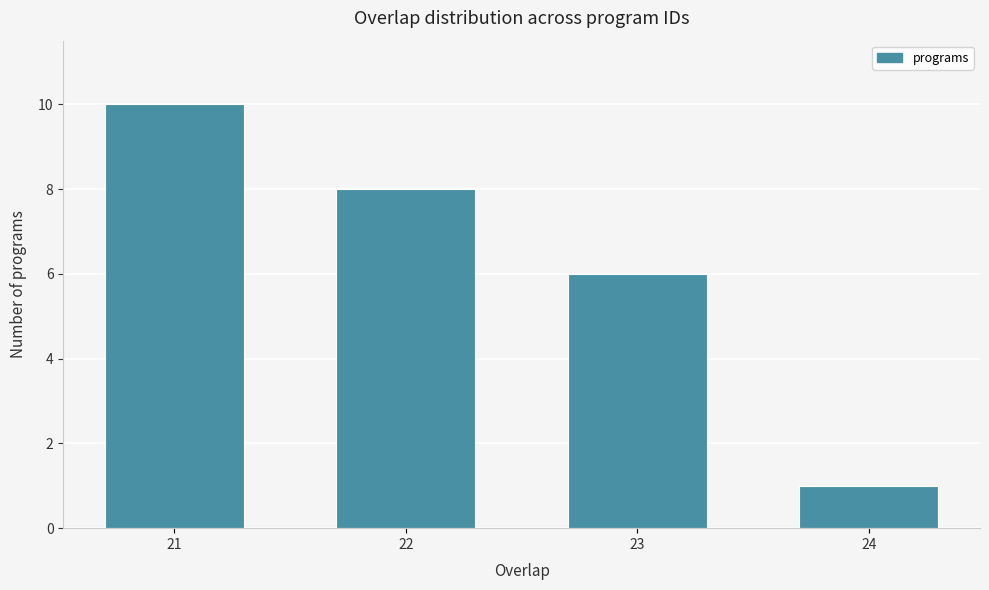

Reading left to right, transcribe all the data shown in this chart.

21=10	22=8	23=6	24=1